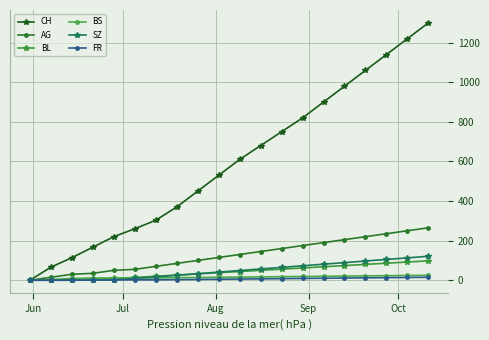

Which series has the largest total across all categories?

CH